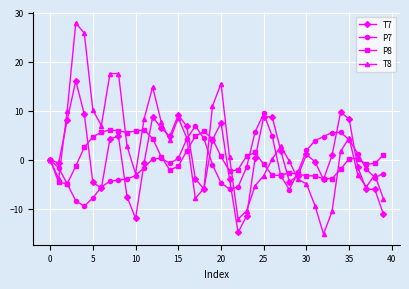

In T7, how many points are higher than both neighbors (excluding endpoints)?

9